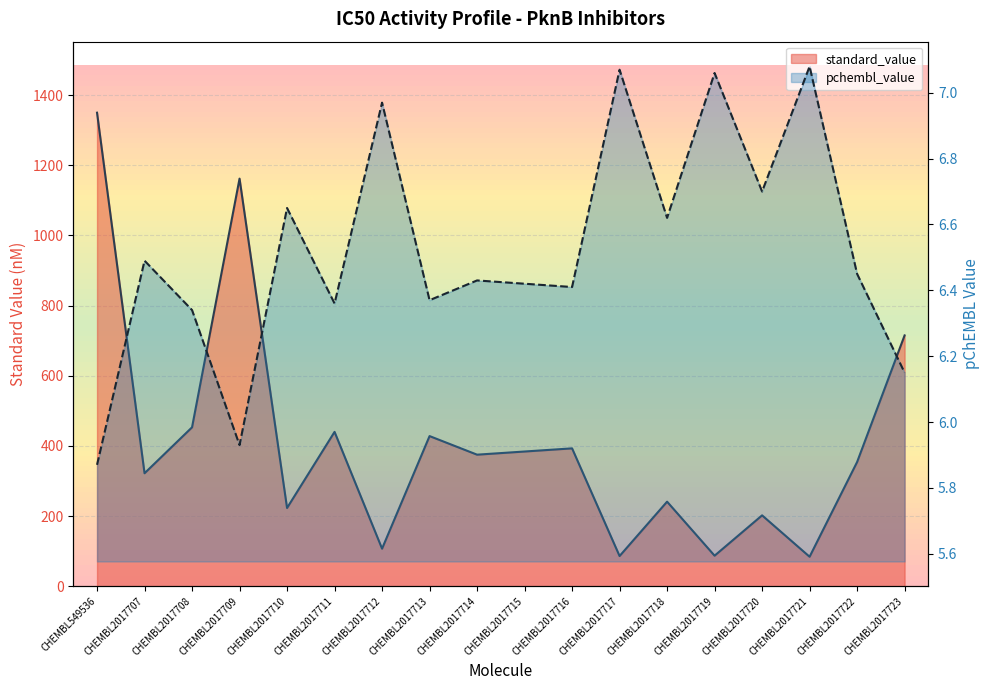

Is it true that pchembl_value equals 7.0 at CHEMBL2017712?

True